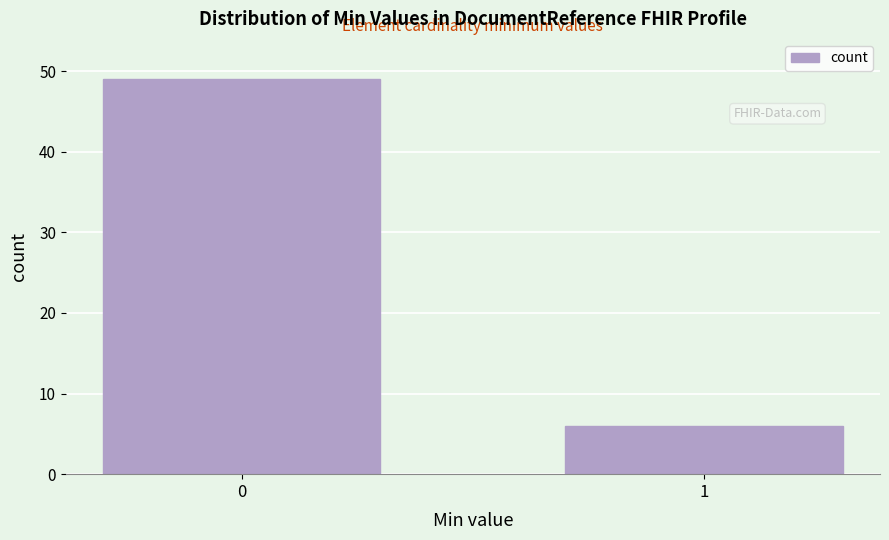

Reading left to right, list all the values displayed in this chart.

49	6